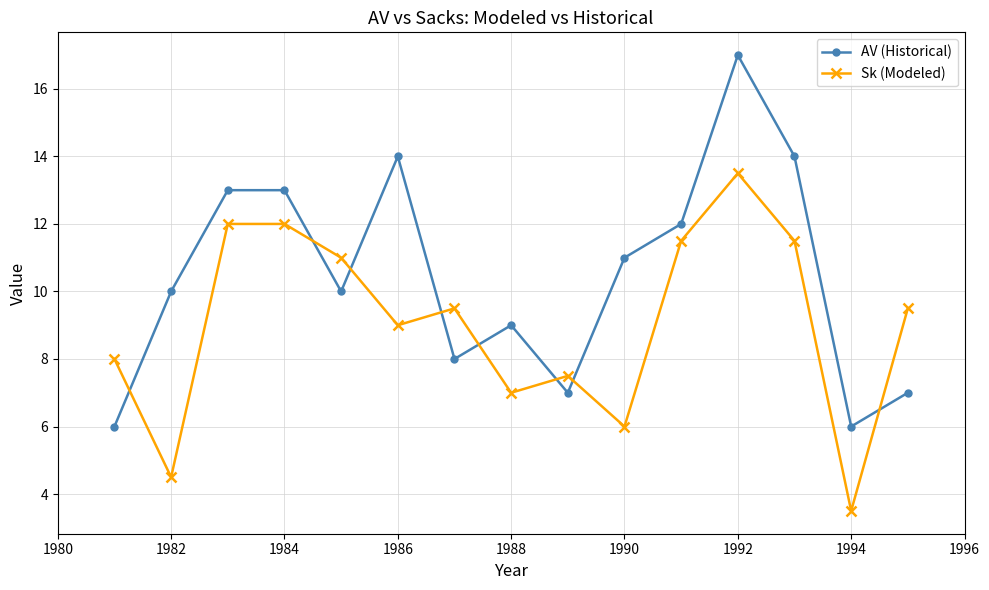

What is the smallest value displayed?

3.5